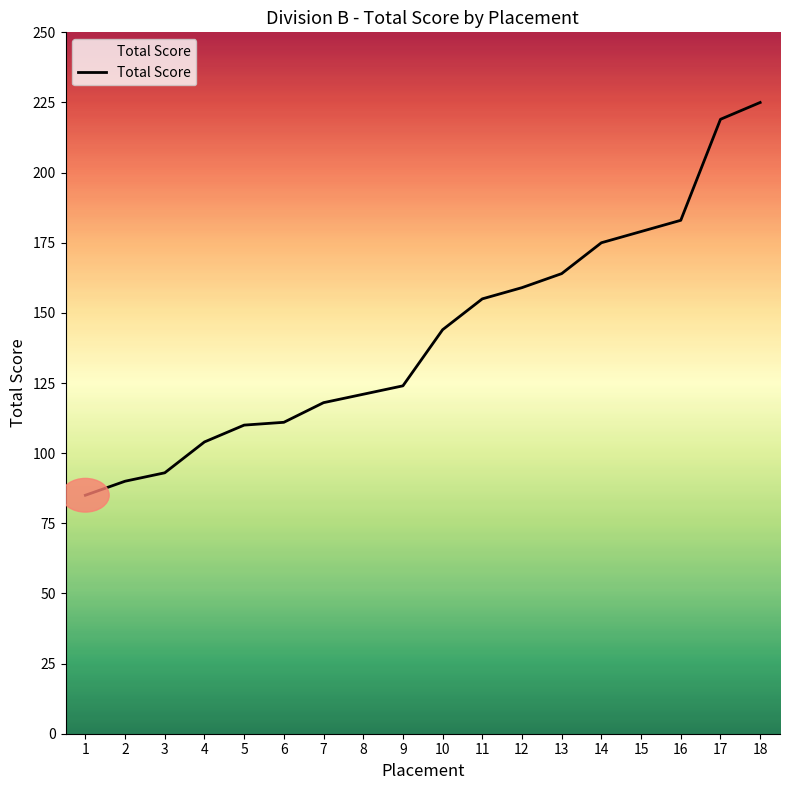

What is the smallest value displayed?

85